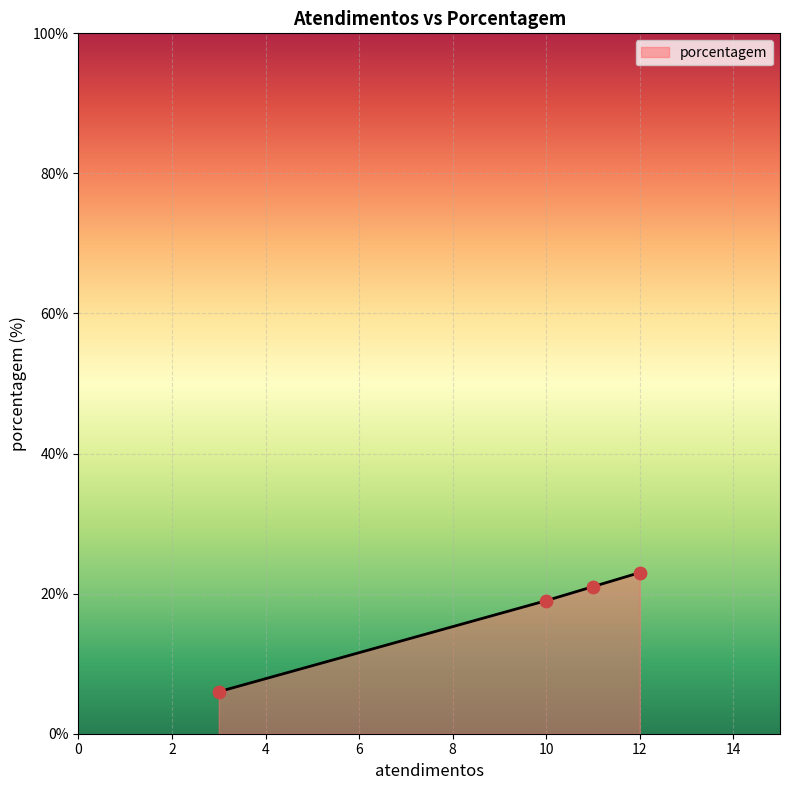

True or false: the data has more than 0 interior local peaks.

False